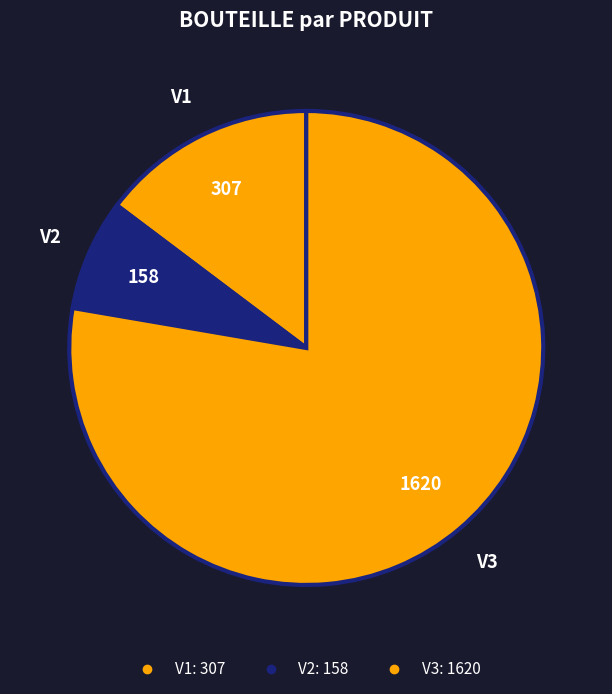

Which category has the smallest portion of the pie?

V2